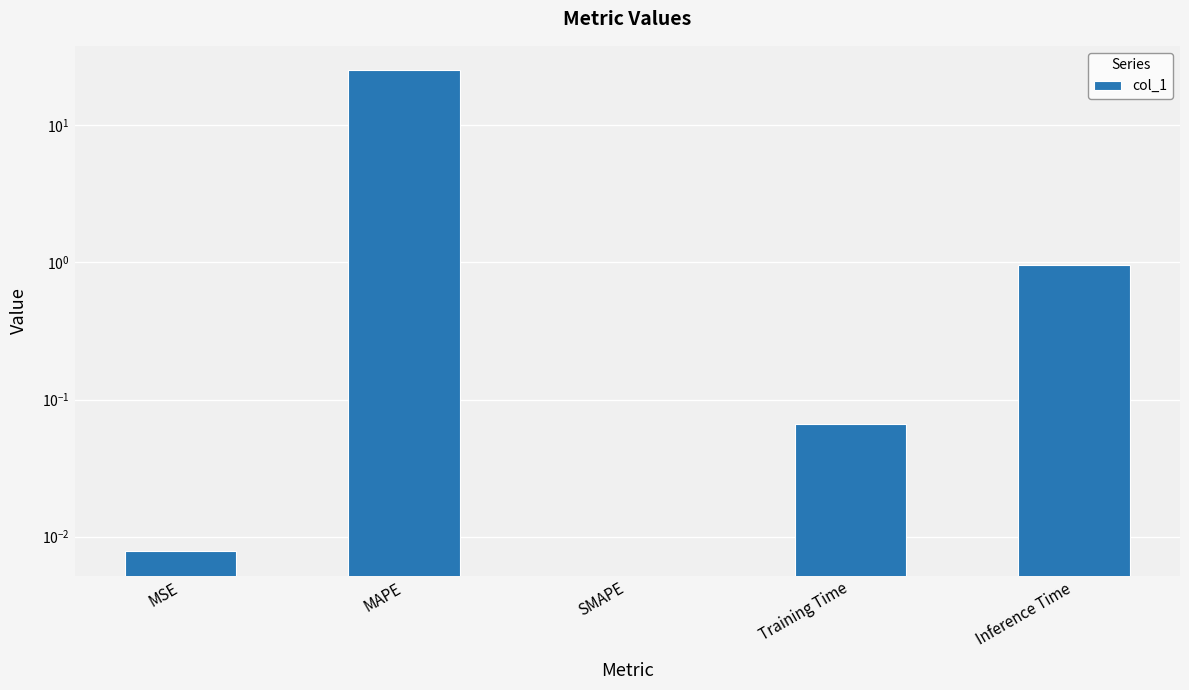

The chart shows a value of 0.1 at Training Time. True or false?

True